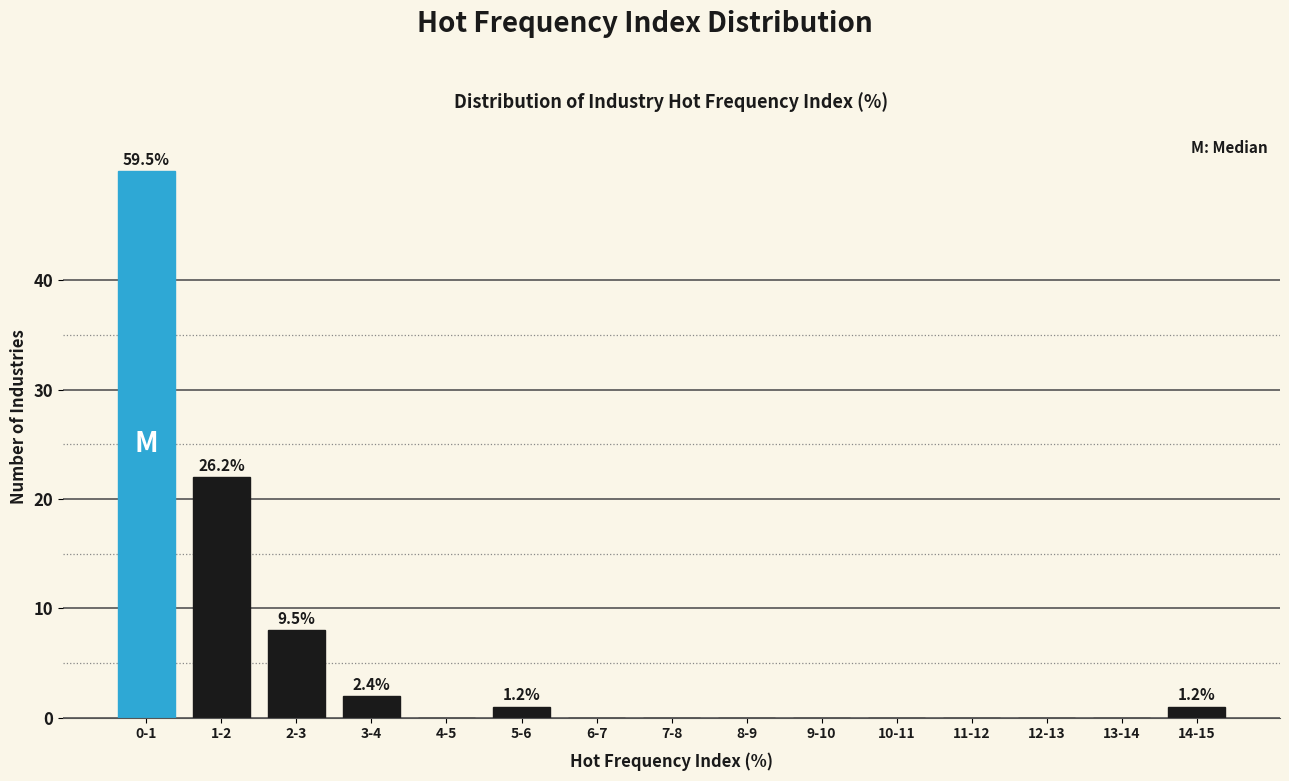

Which label corresponds to the largest value in the chart?

0-1